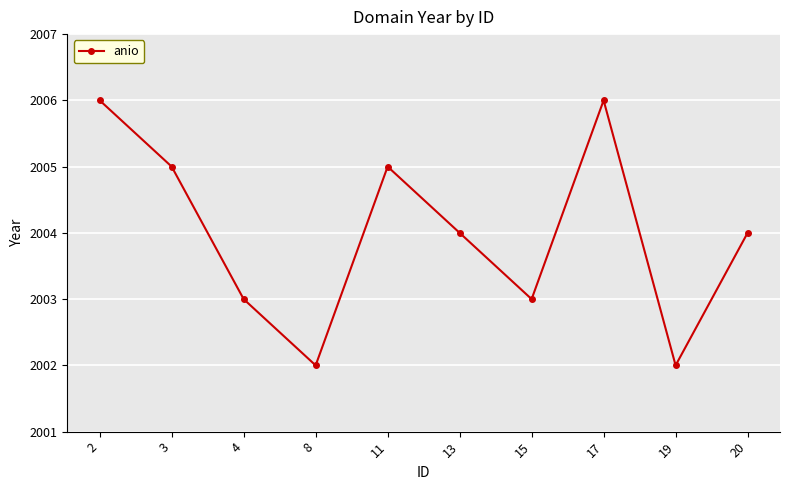

How many interior local valleys (lower than both neighbors) does the data have?

3